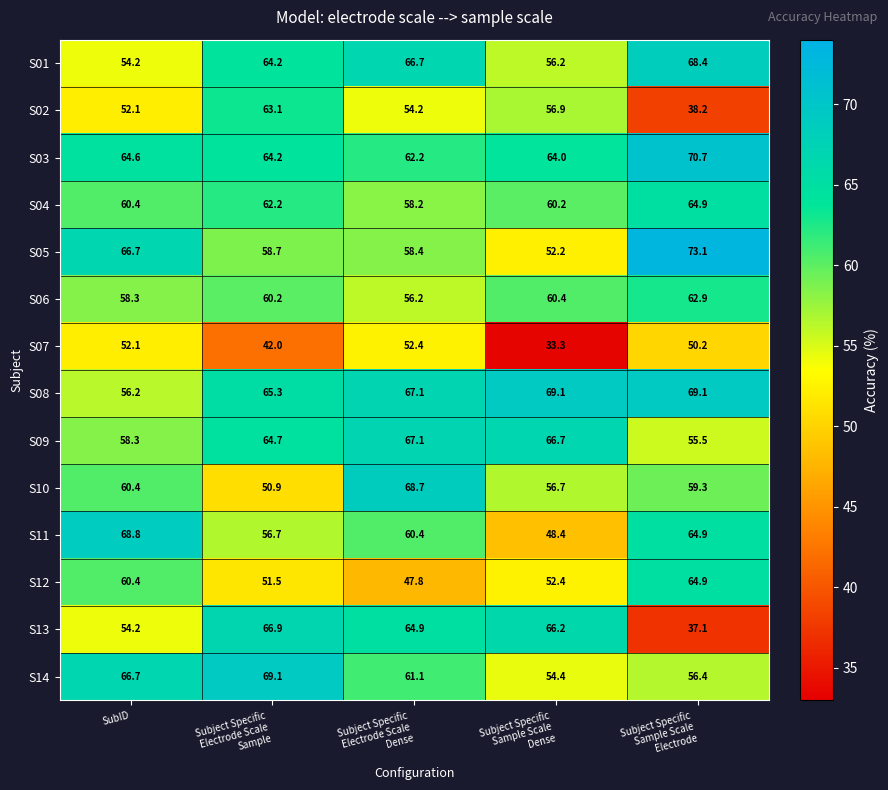

Which series has the largest total across all categories?

S08